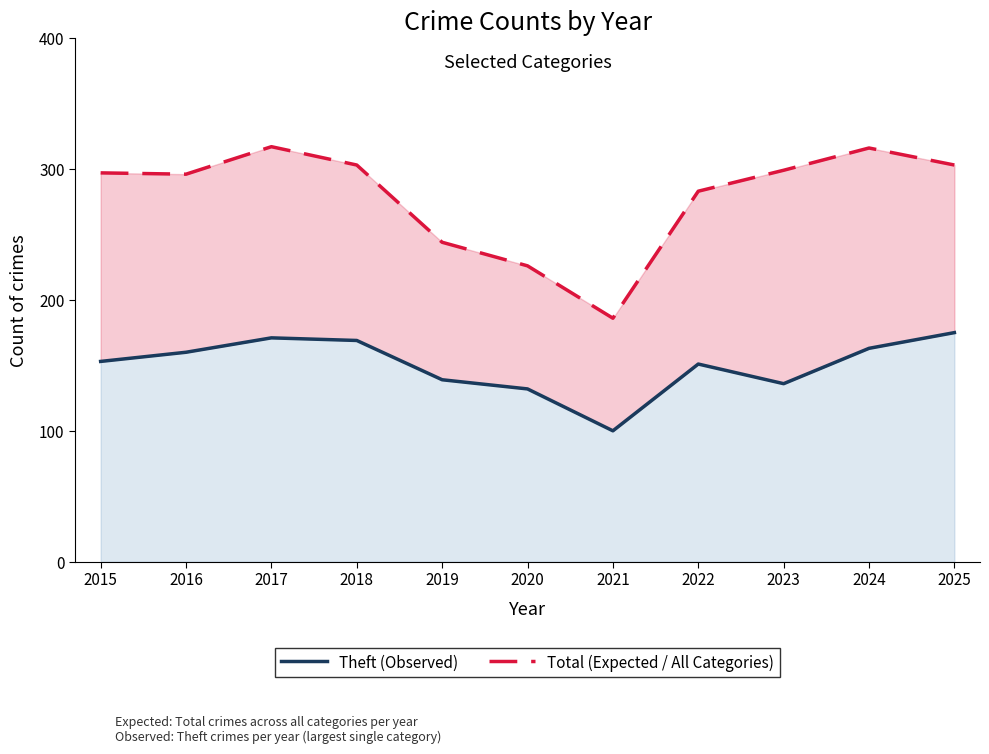

True or false: Total (Expected / All Categories) has a value of 283 at 2022.

True